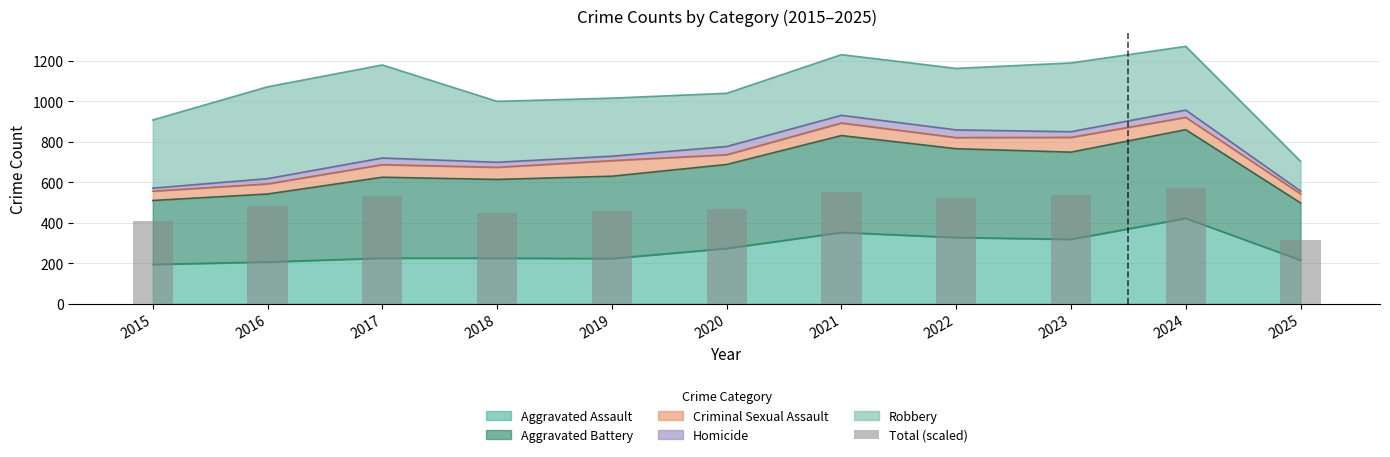

What value does the data have at 2023?

535.5